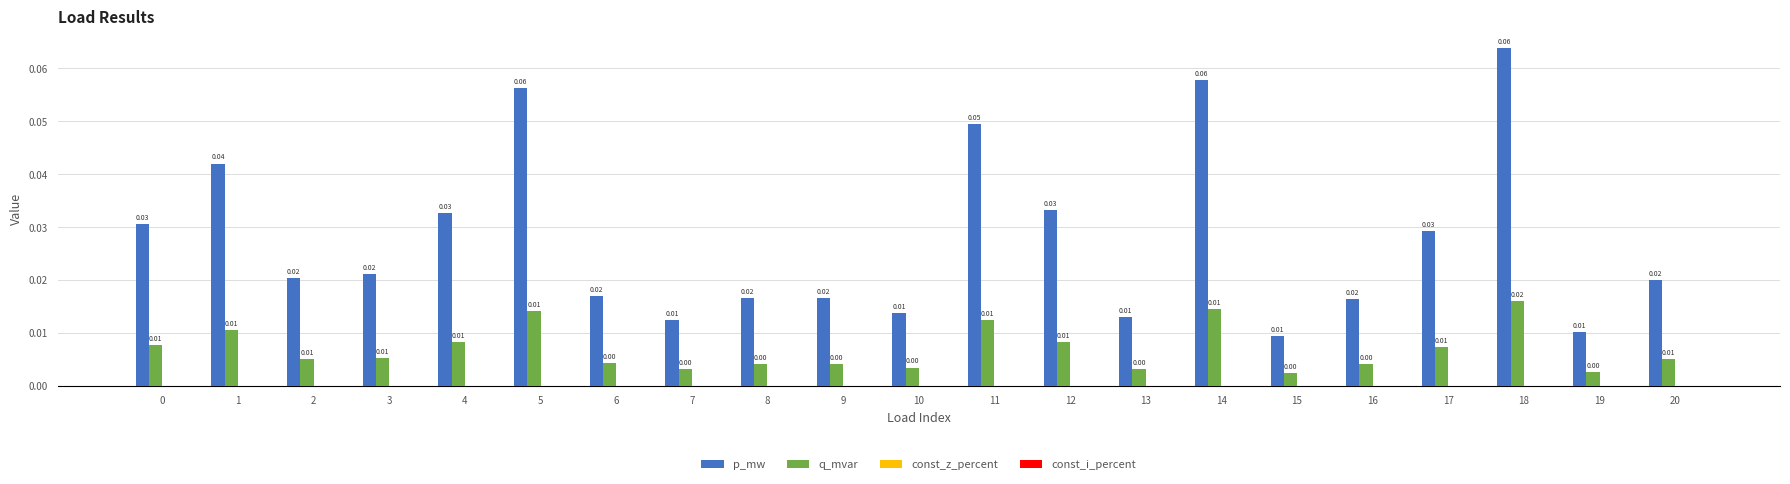

How many bars are there in total?

42